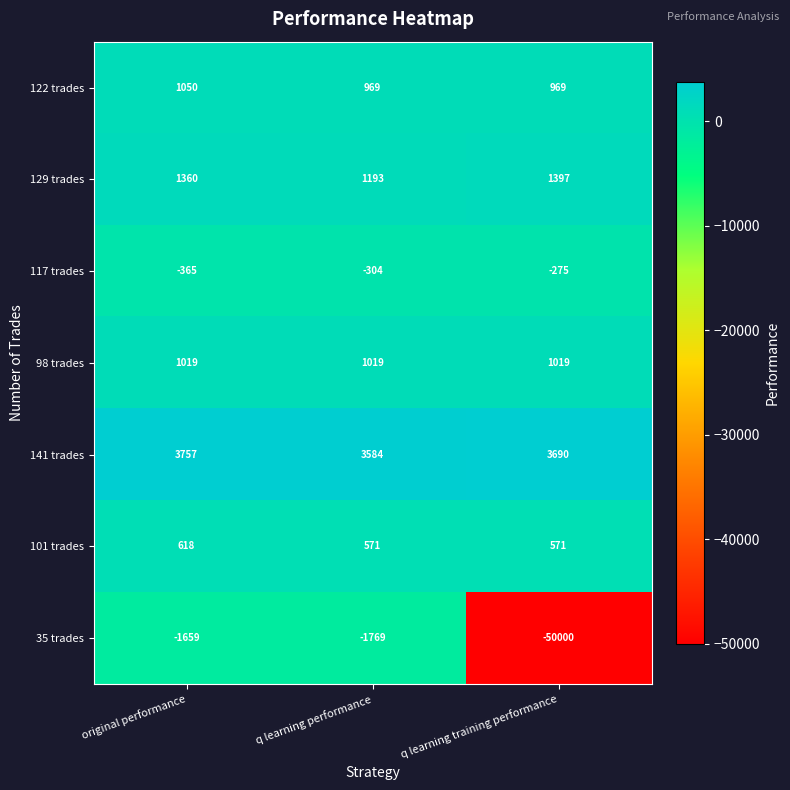

Reading right to left, extract all data points from this chart.

122 trades: q learning training performance=969	q learning performance=969	original performance=1050
129 trades: q learning training performance=1397	q learning performance=1193	original performance=1360
117 trades: q learning training performance=-275	q learning performance=-304	original performance=-365
98 trades: q learning training performance=1019	q learning performance=1019	original performance=1019
141 trades: q learning training performance=3690	q learning performance=3584	original performance=3757
101 trades: q learning training performance=571	q learning performance=571	original performance=618
35 trades: q learning training performance=-50000	q learning performance=-1769	original performance=-1659